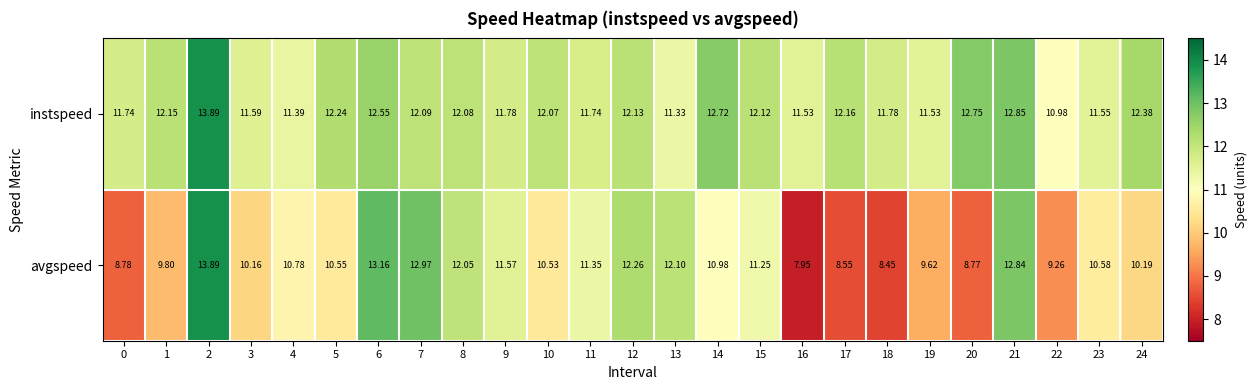

Is the value of instspeed at 23 greater than the value of avgspeed at 3?

Yes